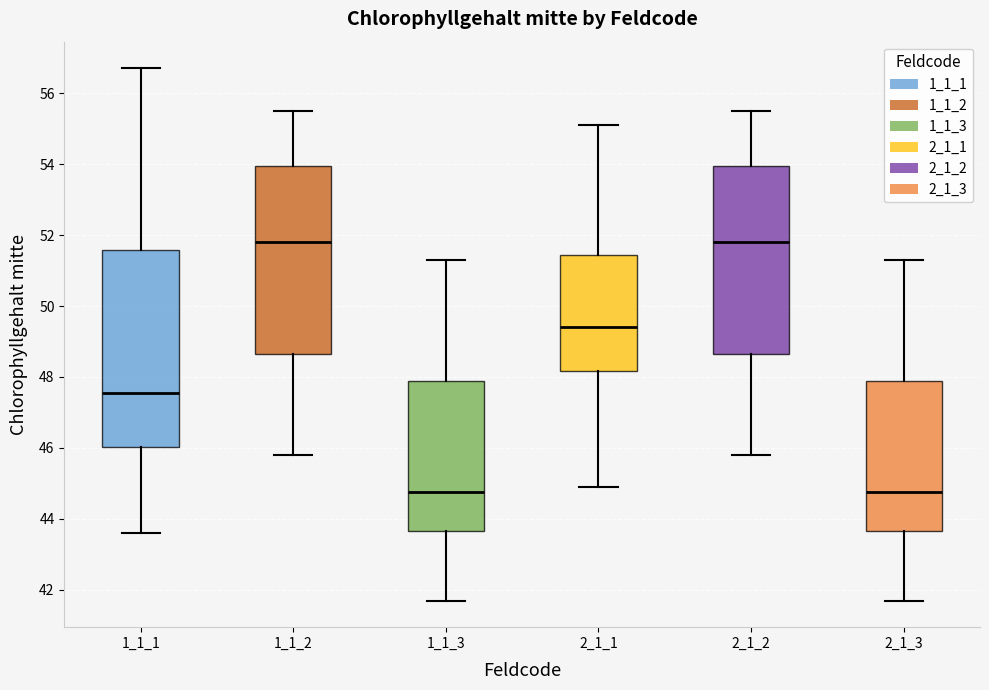

Reading left to right, read every box against the y-axis: the position of its median line, the range the box covers, and the ends of its whiskers. The values are not printed on the chart, so give them approximately, as read against the axis.

1_1_1: median 47.6, box 46.0 to 51.6, whiskers 43.6 to 56.8
1_1_2: median 51.8, box 48.6 to 54.0, whiskers 45.8 to 55.6
1_1_3: median 44.8, box 43.6 to 47.8, whiskers 41.8 to 51.4
2_1_1: median 49.4, box 48.2 to 51.4, whiskers 45.0 to 55.2
2_1_2: median 51.8, box 48.6 to 54.0, whiskers 45.8 to 55.6
2_1_3: median 44.8, box 43.6 to 47.8, whiskers 41.8 to 51.4